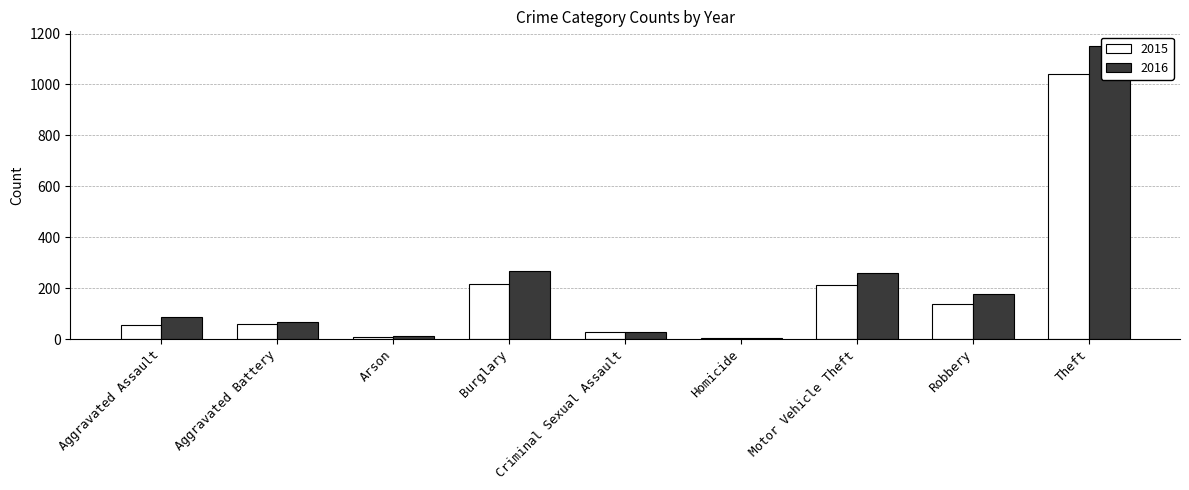

What is the difference between the highest and lowest values at Aggravated Battery?

6